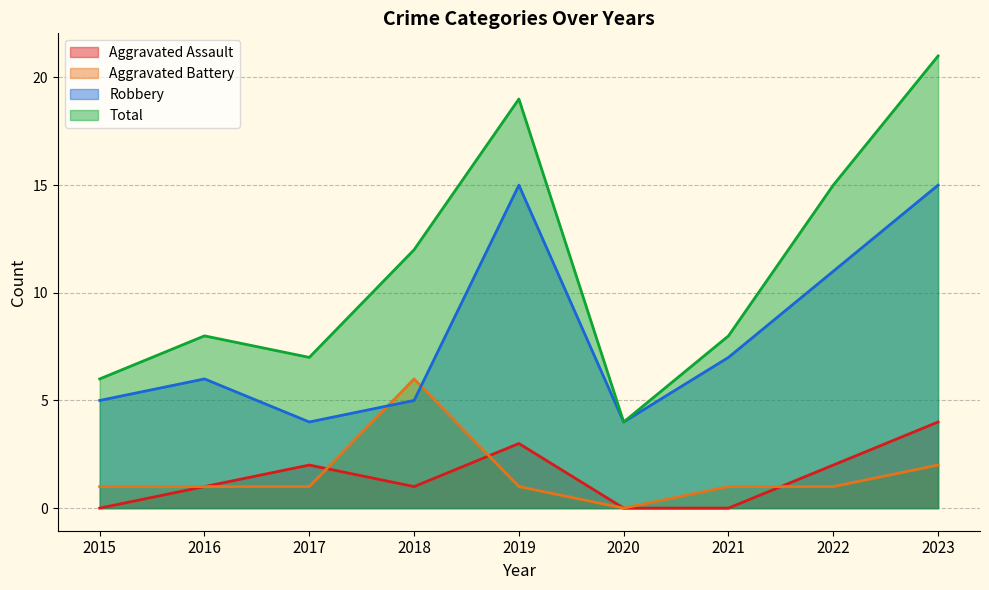

Which series changed the most between 2017 and 2020?

Total